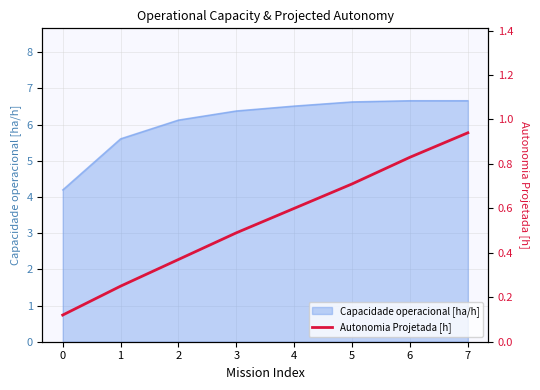

List the labels in order of value, smallest first.

0, 1, 2, 3, 4, 5, 6, 7